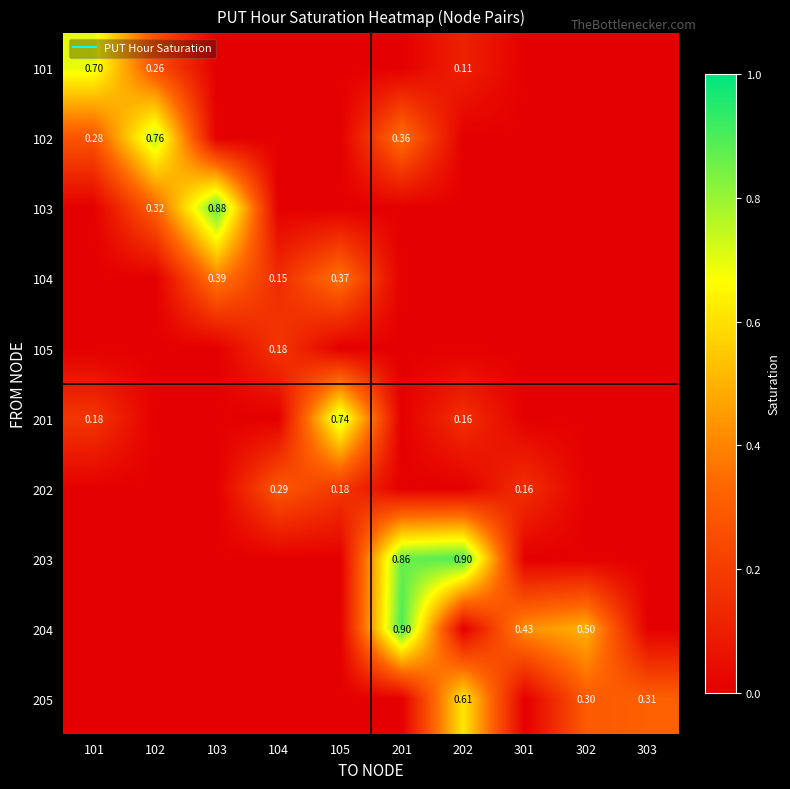

Between 103 and 302, which is larger?

103